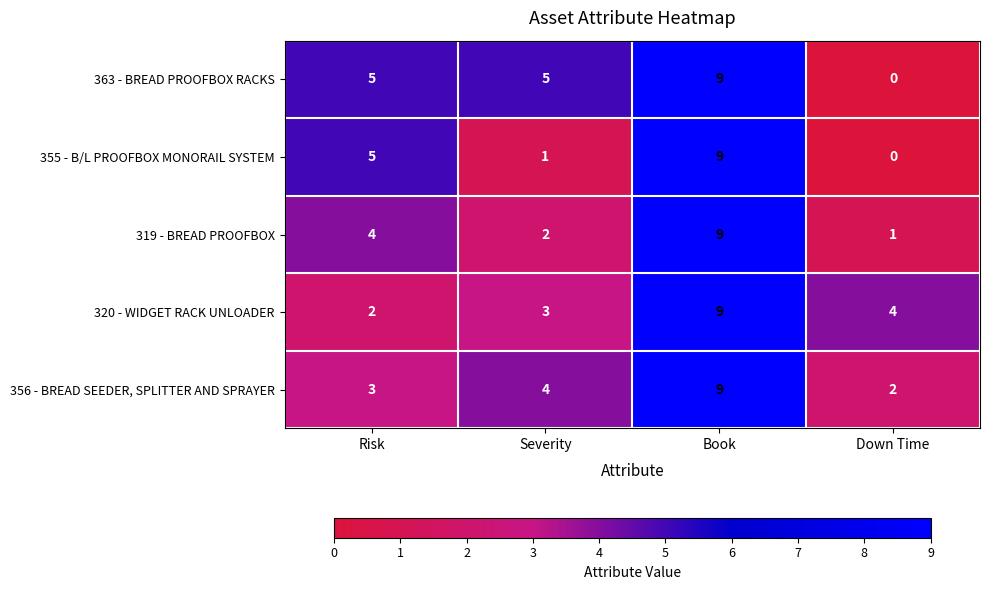

Where is 320 - WIDGET RACK UNLOADER nearest to the value 5?

Down Time